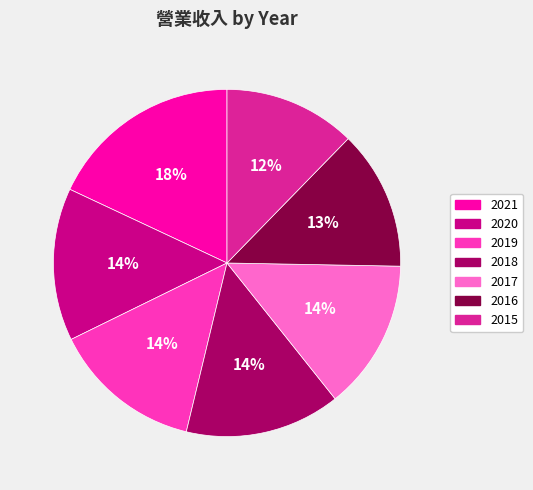

Approximately how many times larger is the value at 2015 compared to 2020?

0.9